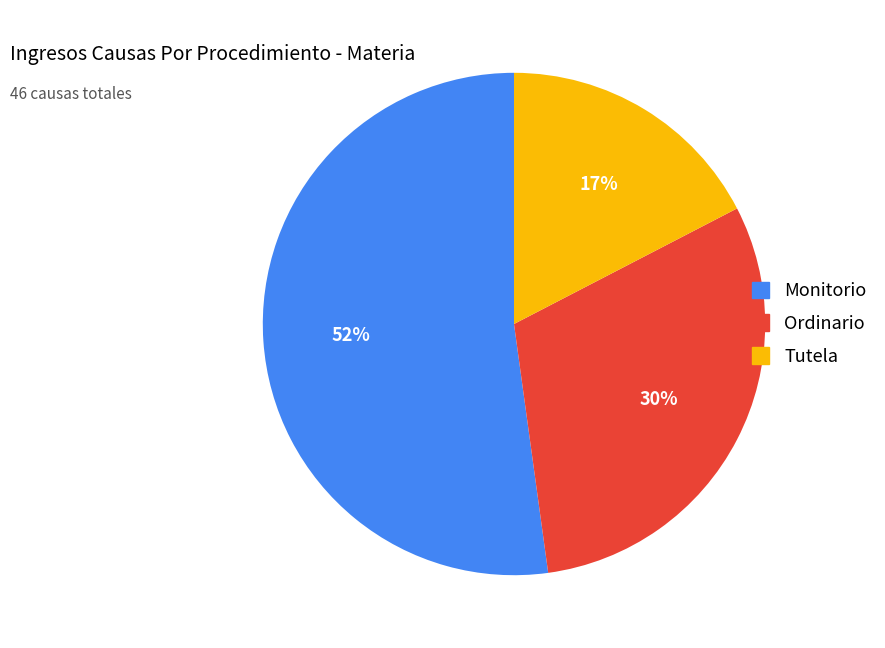

Which slice is the smallest?

Tutela